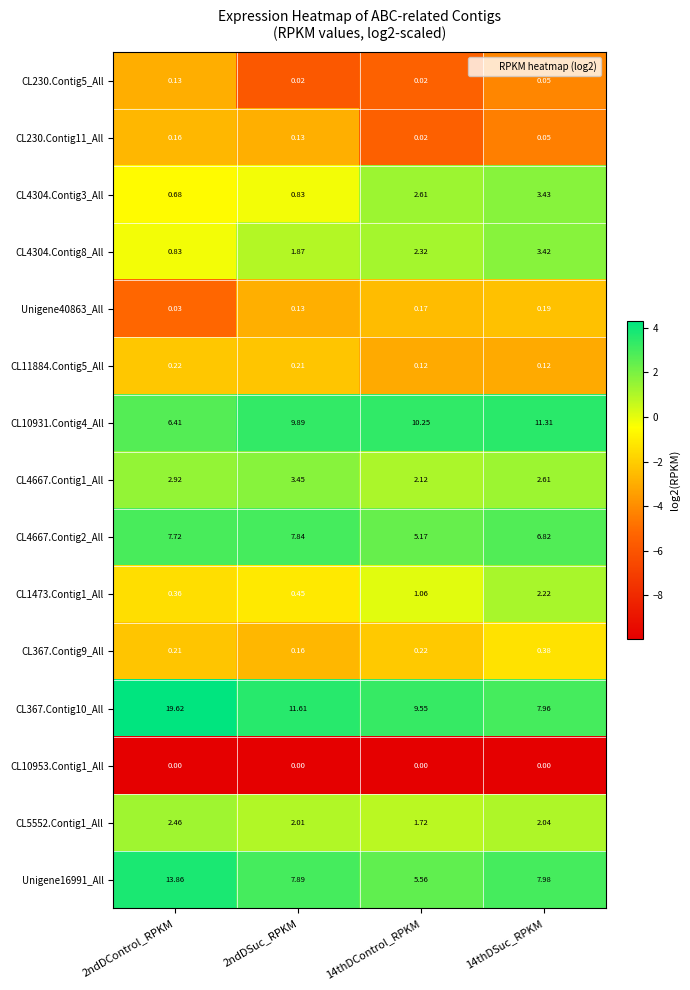

Is the value of CL367.Contig9_All at 14thDSuc_RPKM greater than the value of CL367.Contig10_All at 2ndDControl_RPKM?

No